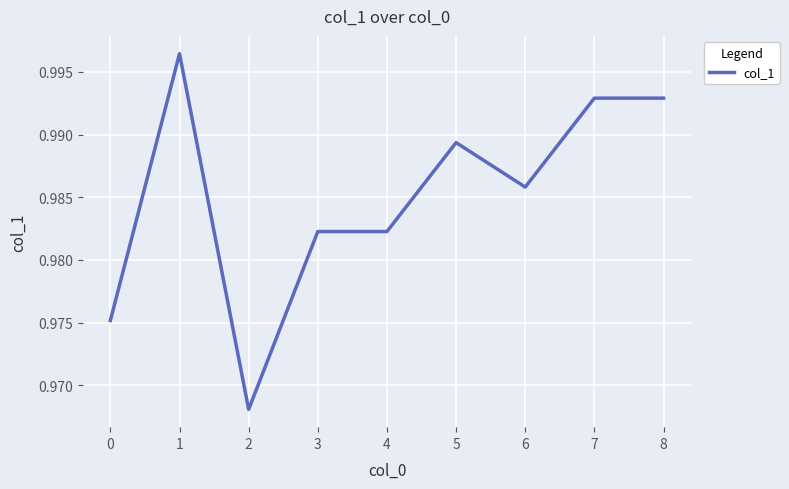

At which category does the chart reach its minimum across all series?

2